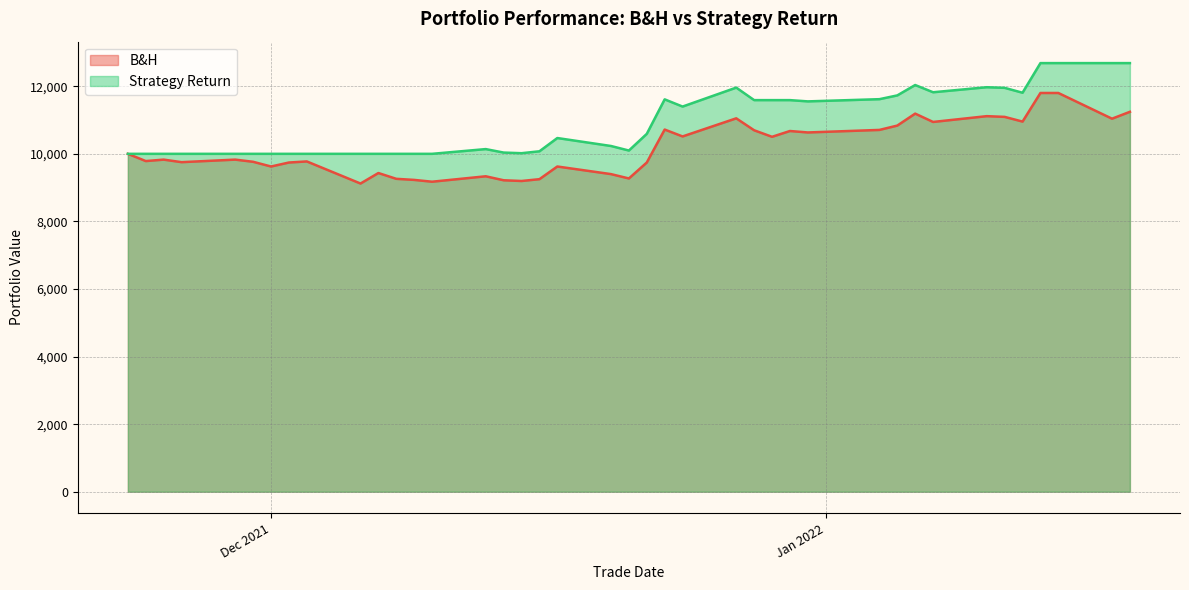

What are all the series names shown in the legend?

B&H, Strategy Return